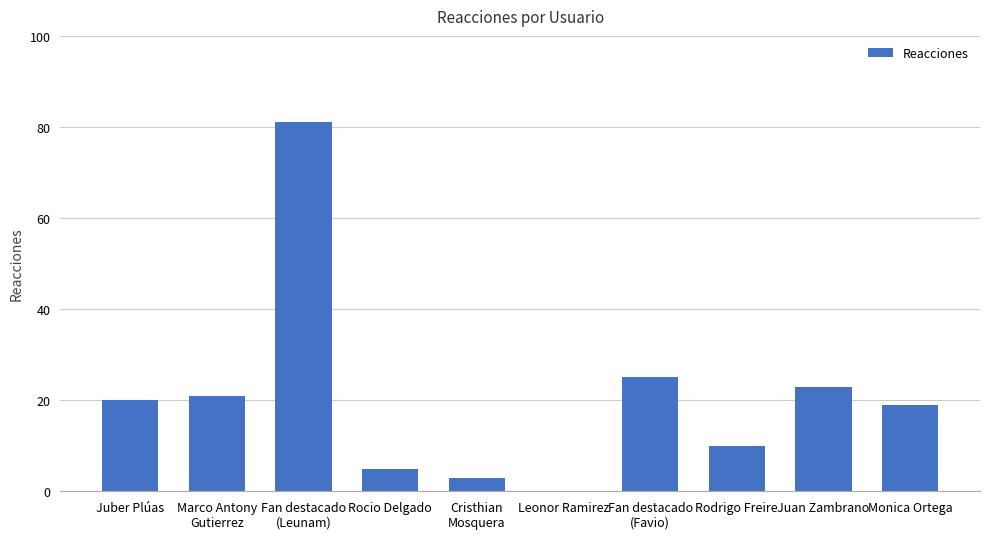

Is it true that the value at Leonor Ramirez is -51?

False